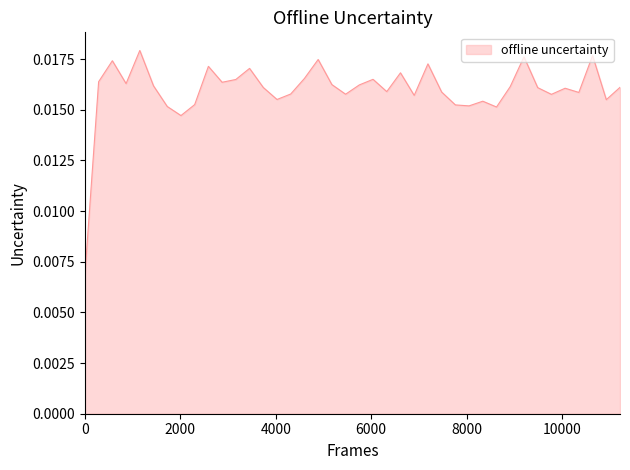

Does the chart display data point markers on the line(s)?

No